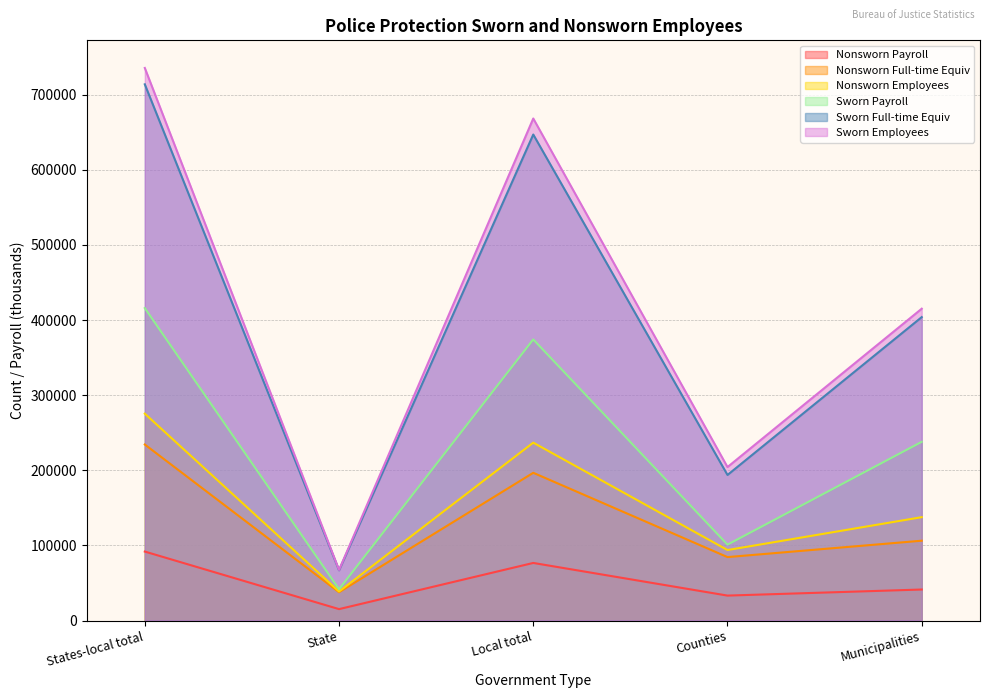

The value of Sworn Payroll at Municipalities is 71762.4. True or false?

False